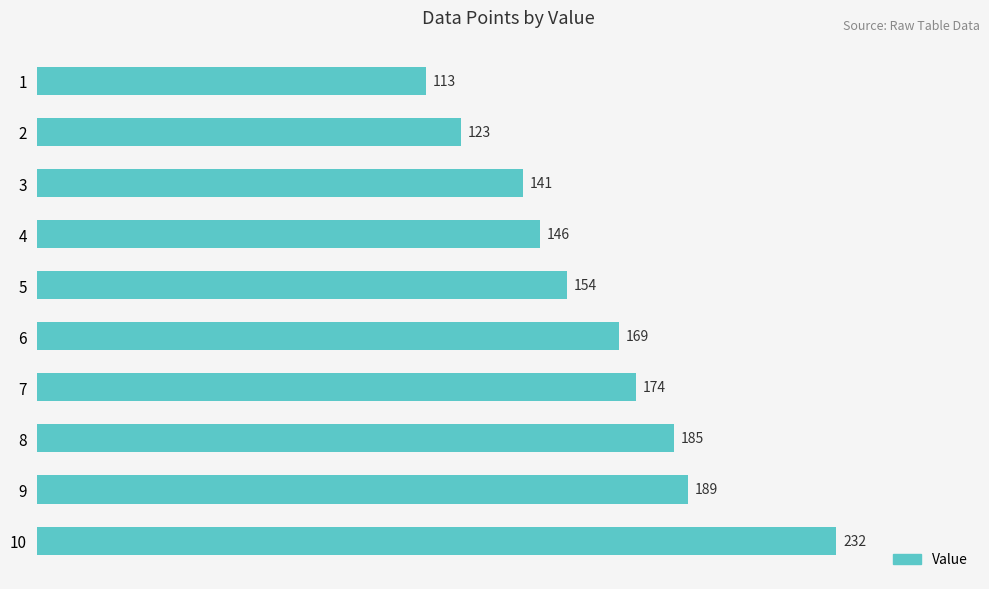

What is the difference between the maximum and minimum values?

119